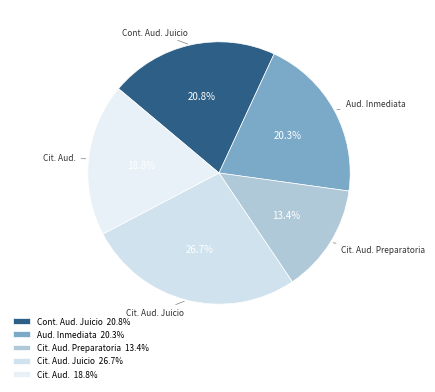

Is there any slice that represents more than half of the pie?

No